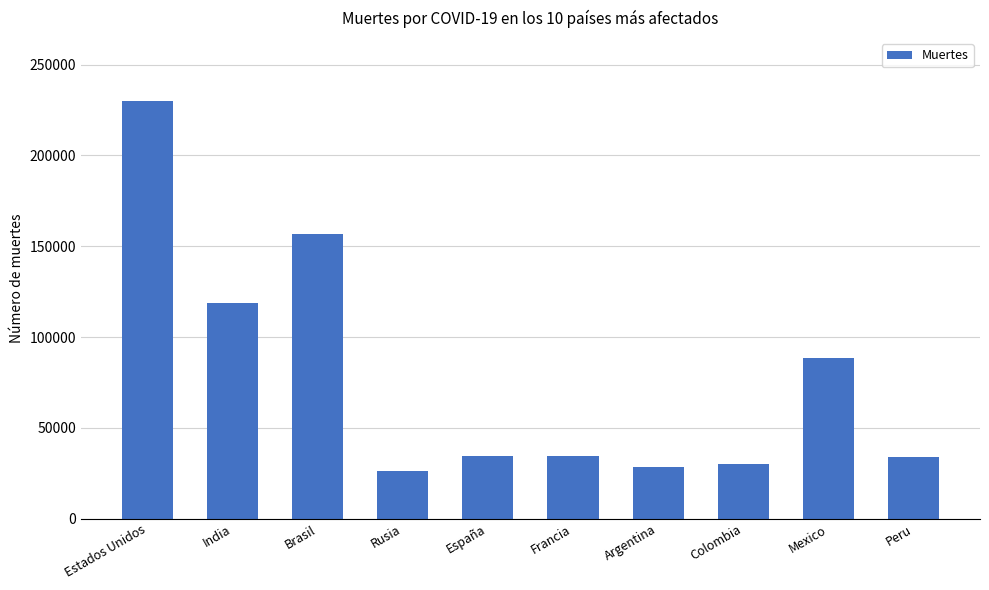

How many data points are less than 34752?

5